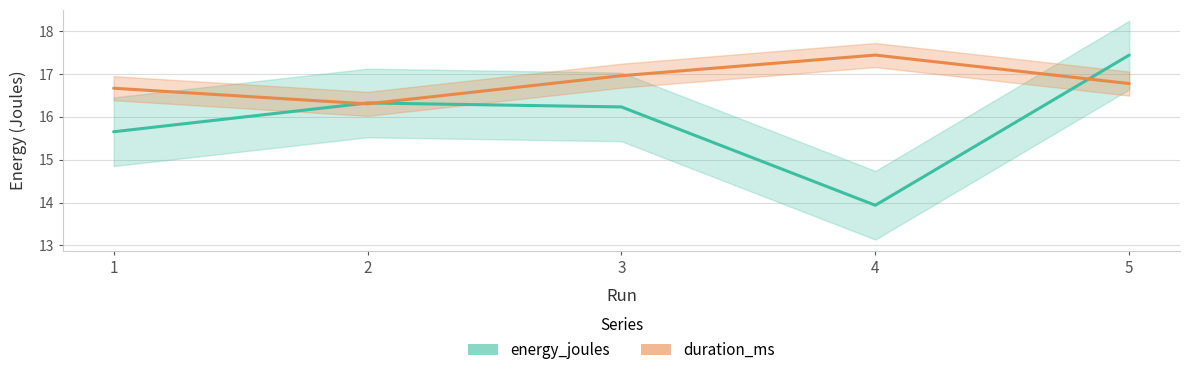

What is the value of the duration_ms point at the 4th from the left?

17.4